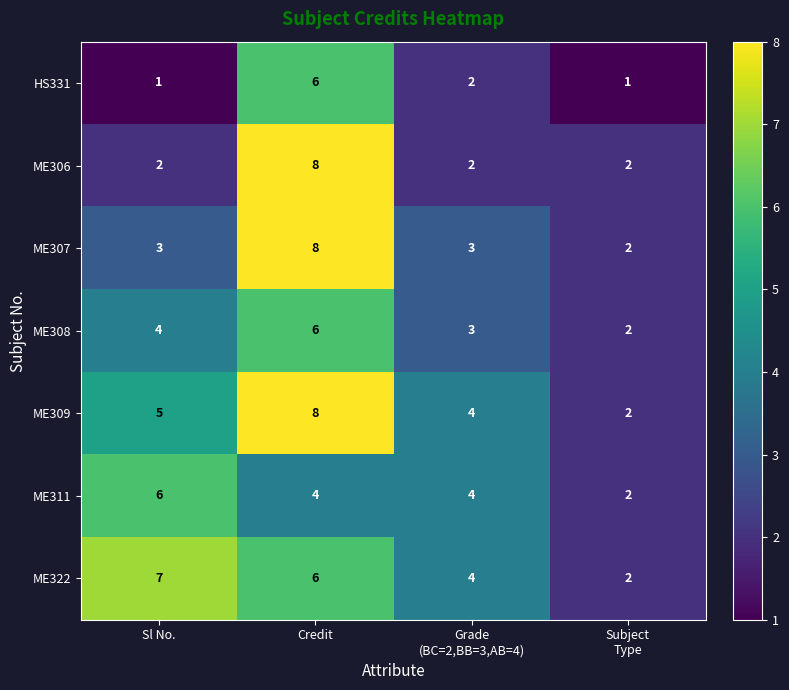

What is the difference between the maximum and minimum values in the ME306 series?

6